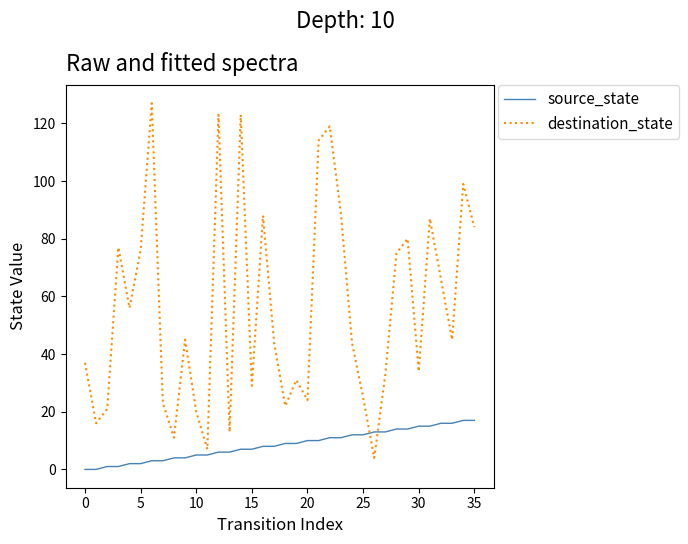

List the series in order of their overall mean, lowest first.

source_state, destination_state